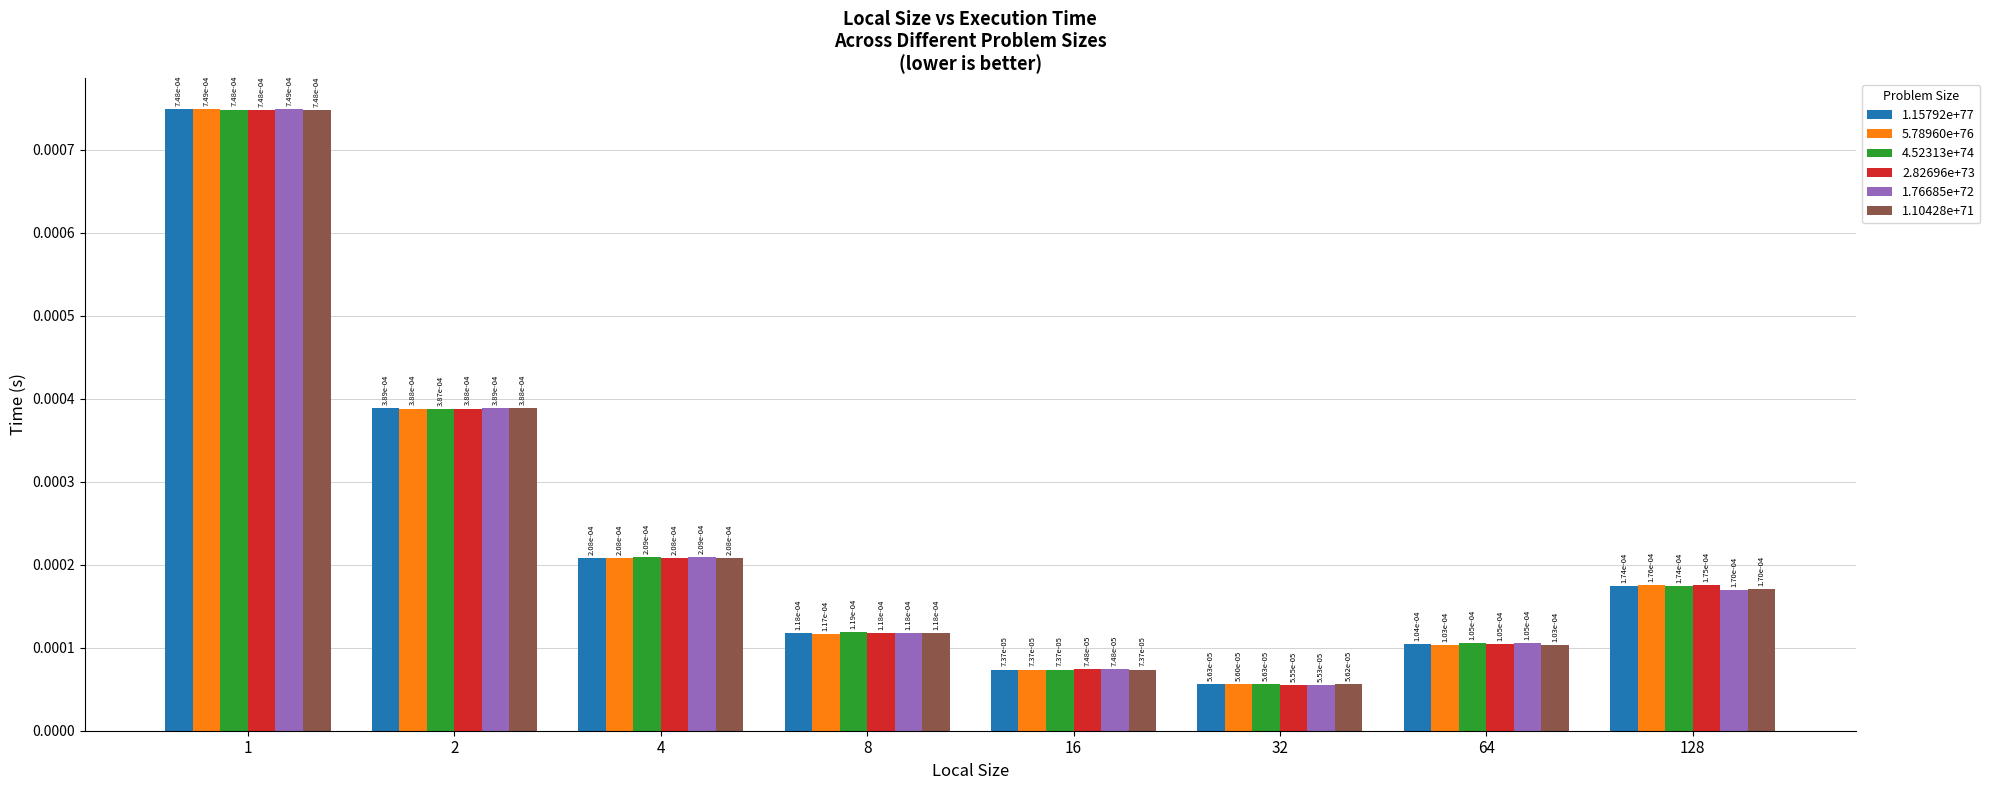

At how many categories does at least one series exceed 0?

8